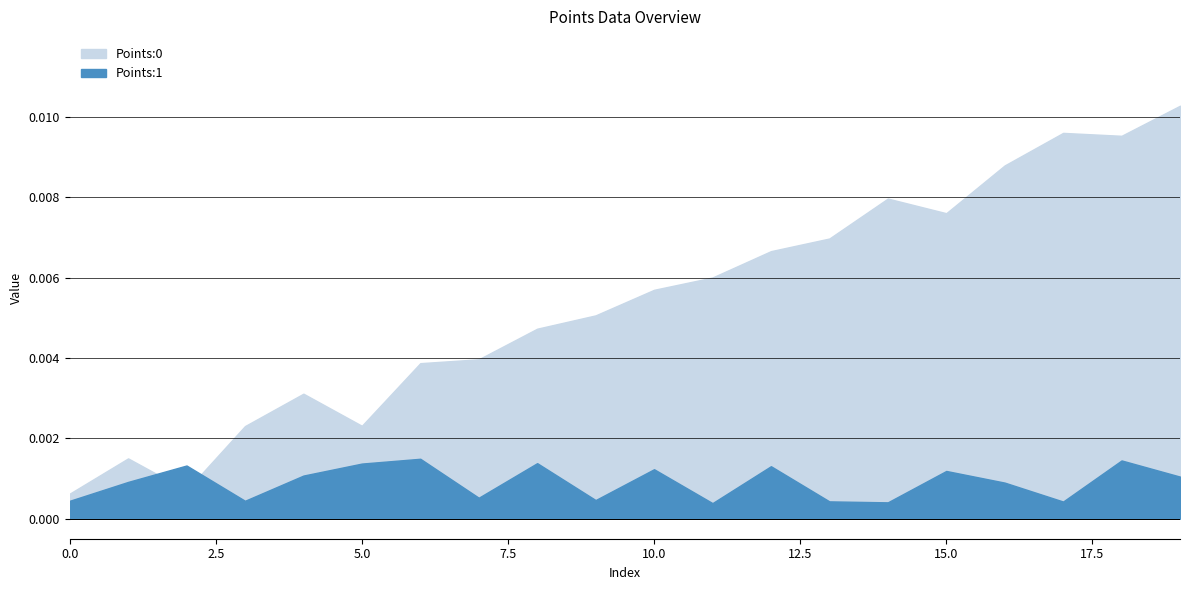

The Points:0 series shows 0.0 at 7. True or false?

True